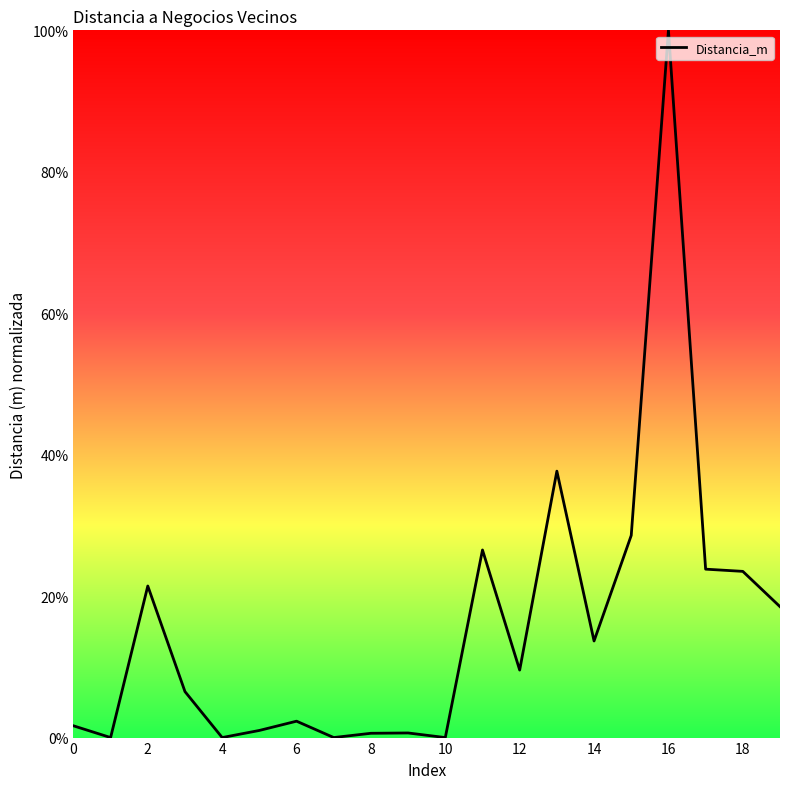

True or false: there are more than 1 points higher than both neighbors.

True